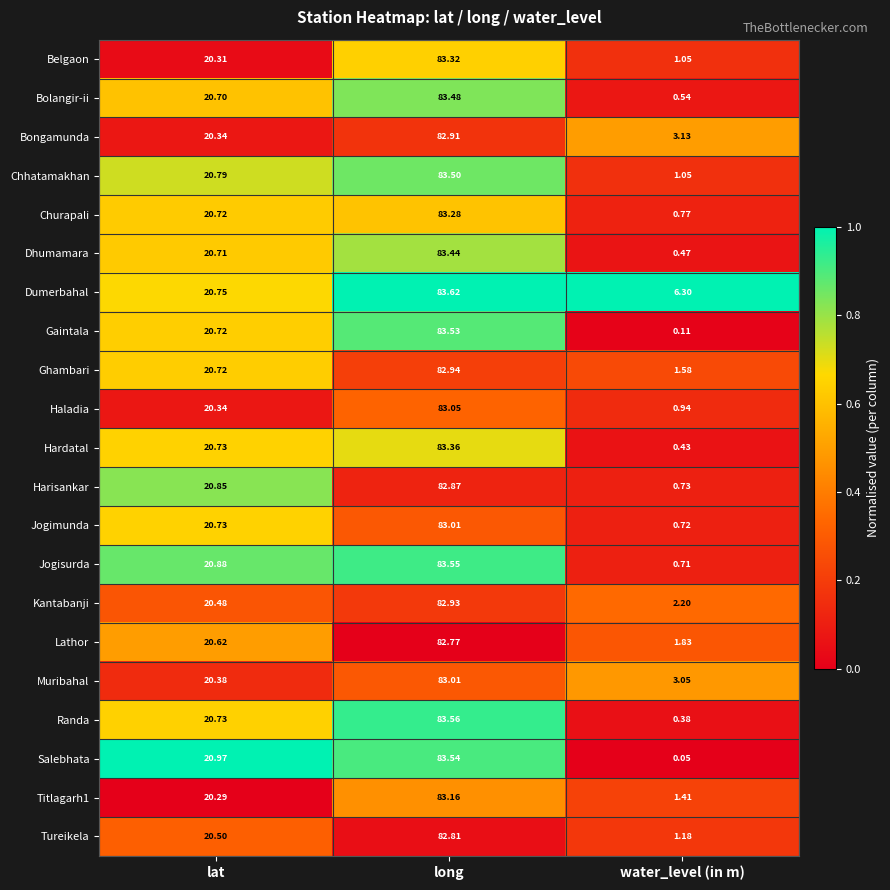

Between lat and water_level (in m), which series saw the biggest shift?

Salebhata